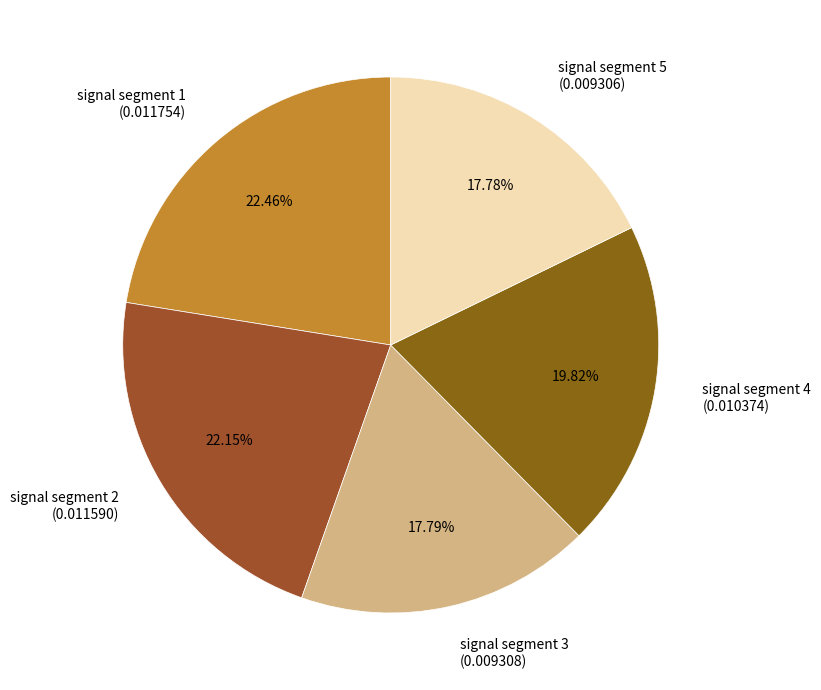

To the nearest percent, what is the difference between the signal segment 2 and signal segment 3 slice percentages?

4%